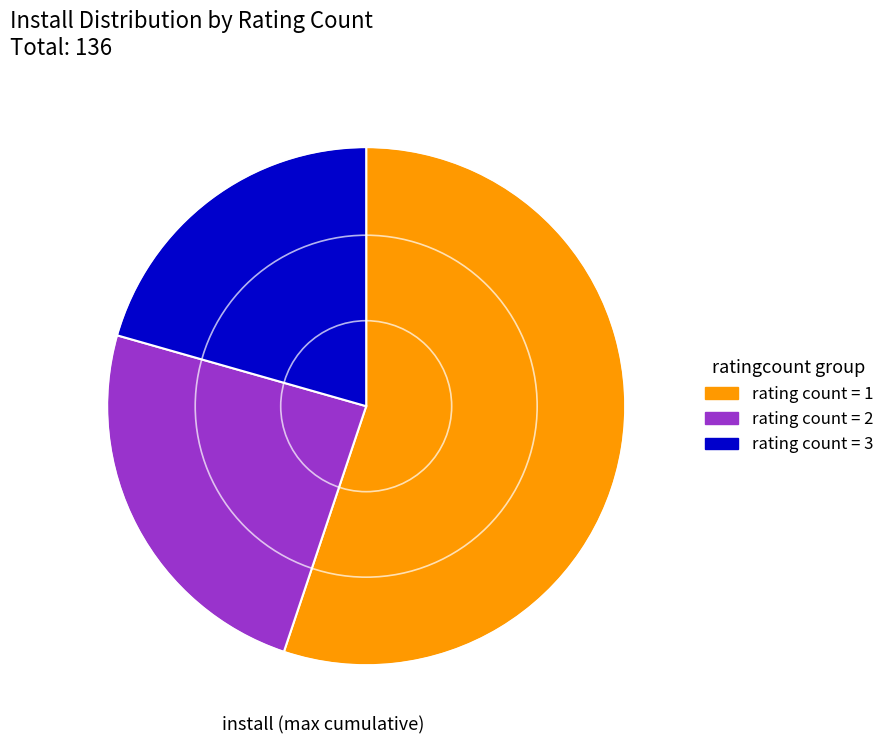

Rank the categories by value from highest to lowest.

rating count = 1, rating count = 2, rating count = 3